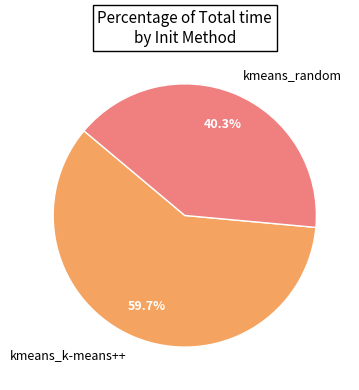

To the nearest percent, what portion does kmeans_random represent?

40%